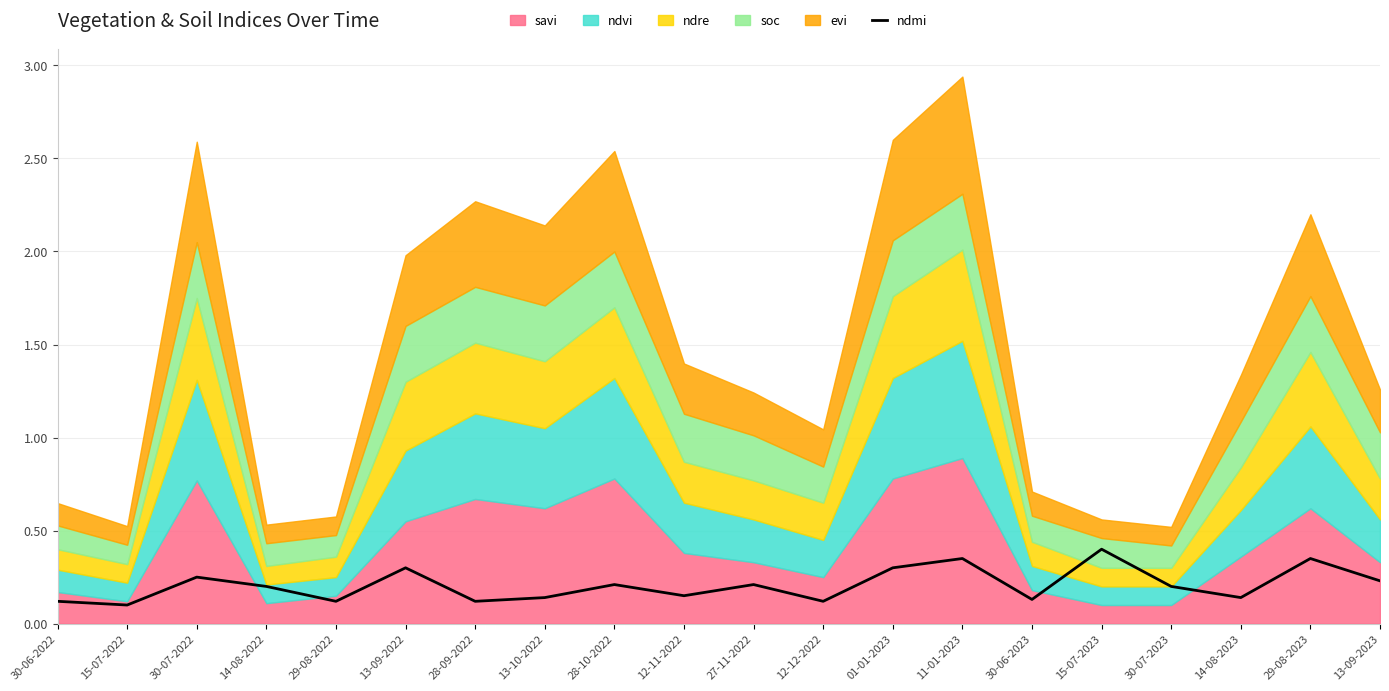

At which category does the chart reach its minimum across all series?

15-07-2022